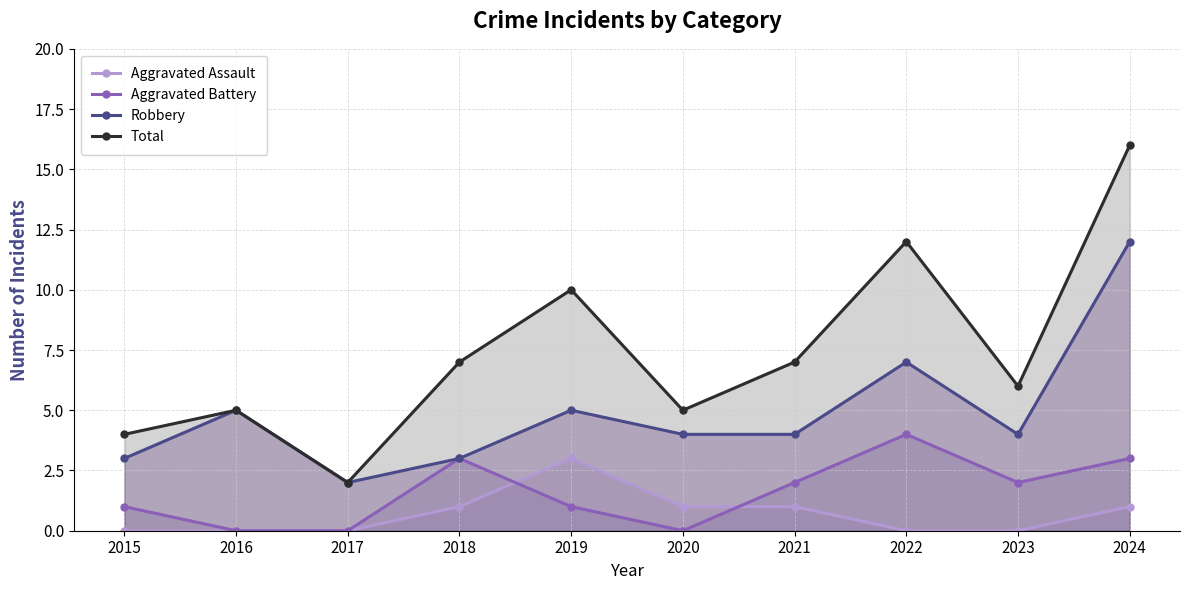

Reading left to right, extract all data points from this chart.

Aggravated Assault: 0	0	0	1	3	1	1	0	0	1
Aggravated Battery: 1	0	0	3	1	0	2	4	2	3
Robbery: 3	5	2	3	5	4	4	7	4	12
Total: 4	5	2	7	10	5	7	12	6	16